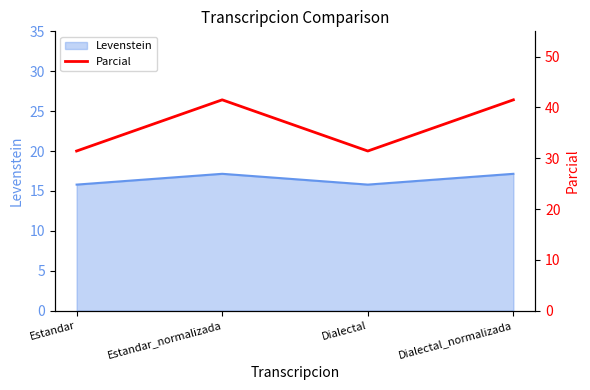

How many values are below 41?

2